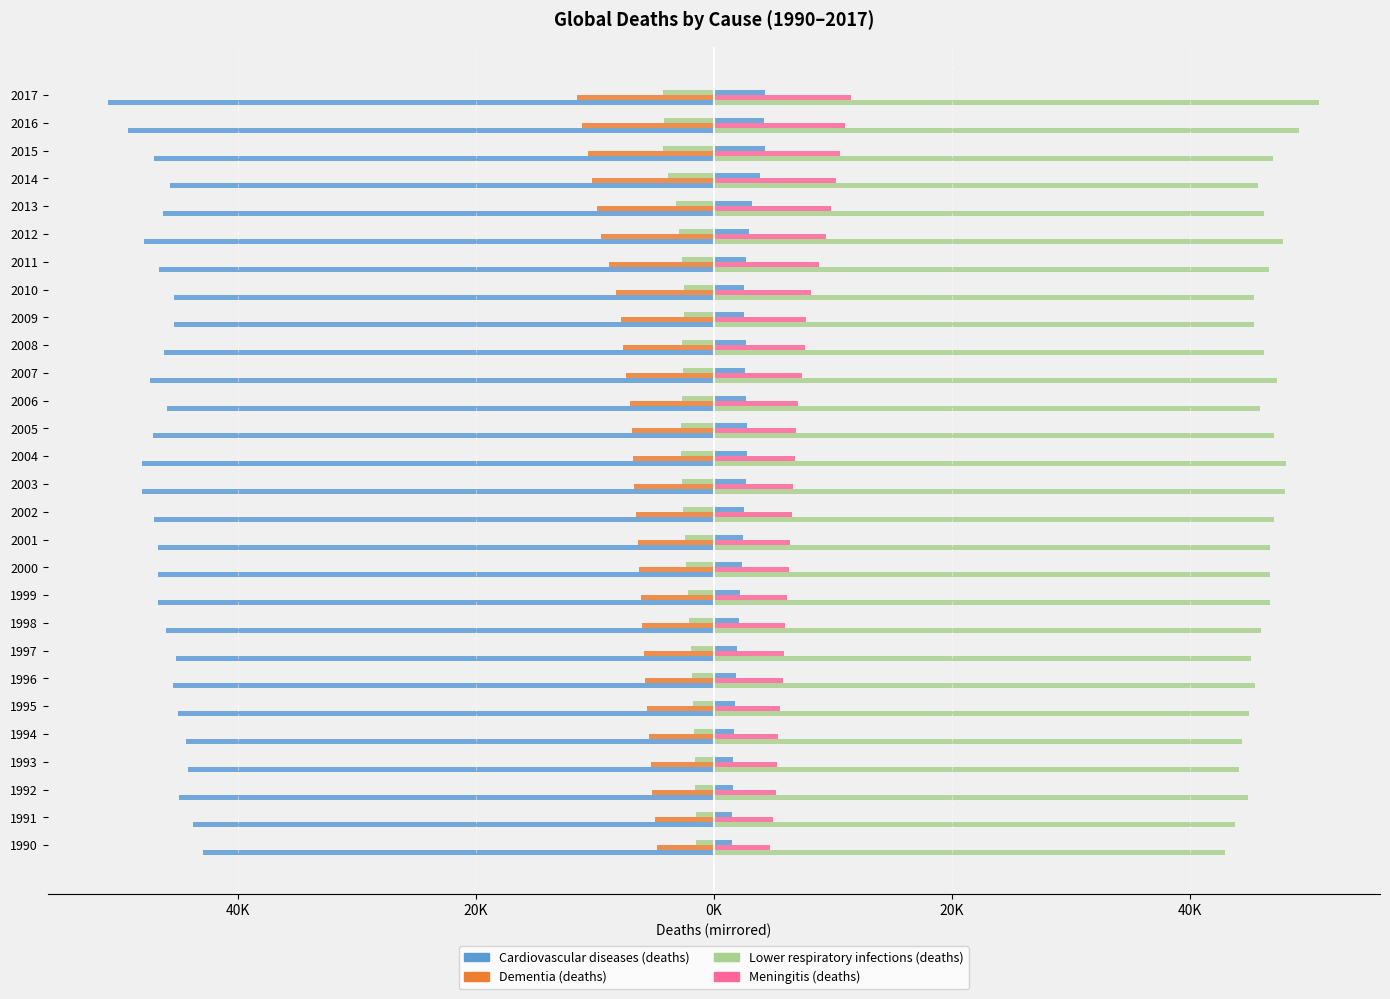

What is the total value across all series at 2014?

-59823.7